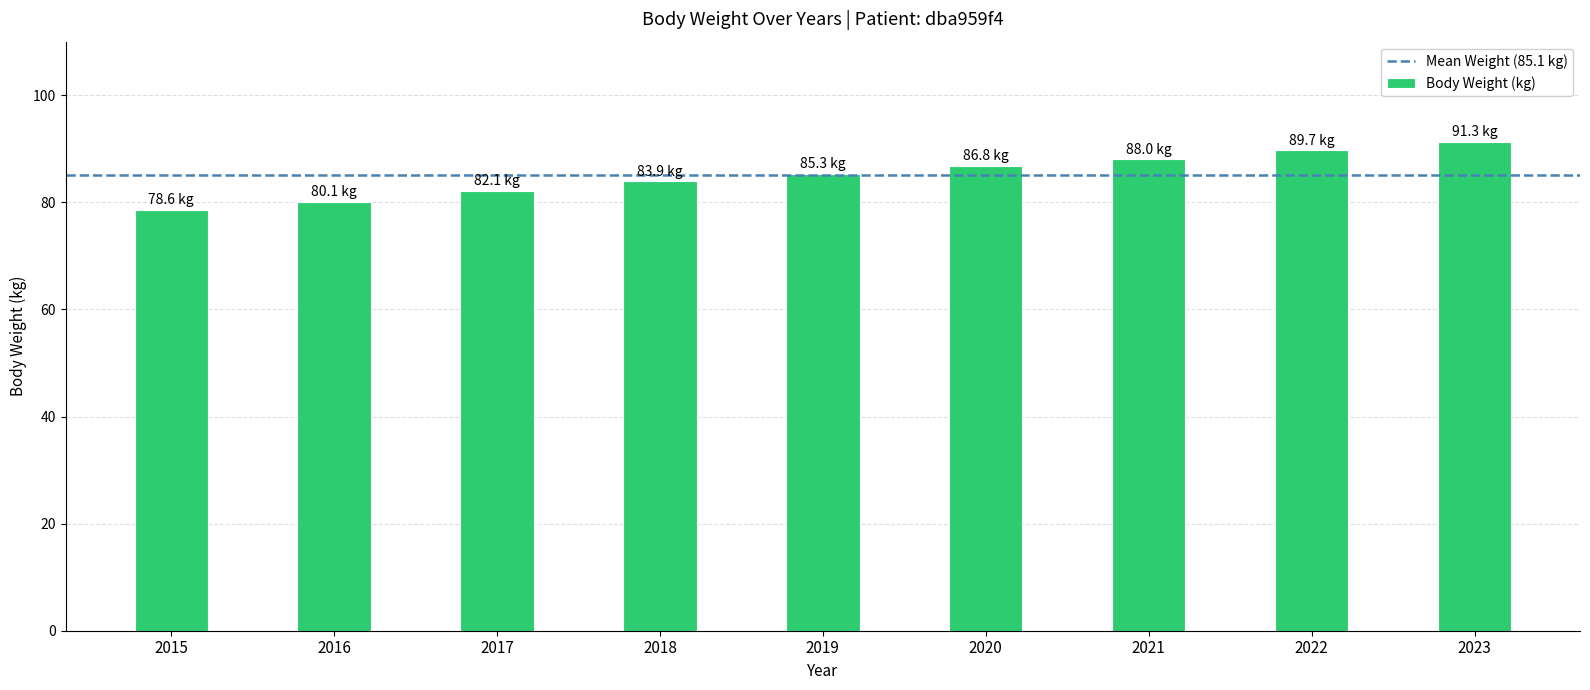

List the labels in order of value, largest first.

2023, 2022, 2021, 2020, 2019, 2018, 2017, 2016, 2015